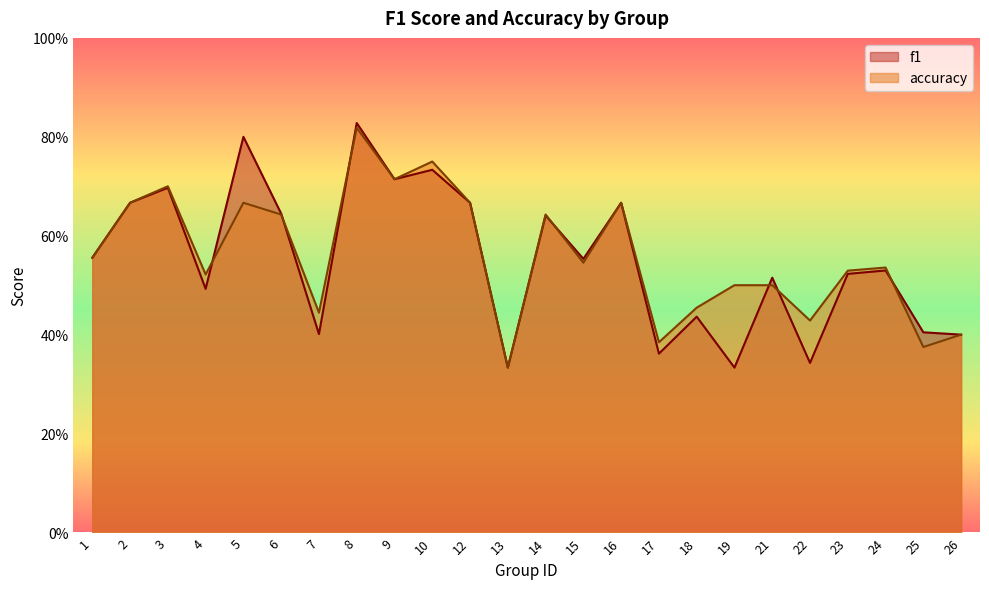

Is it true that f1 equals 0.8 at 8?

True